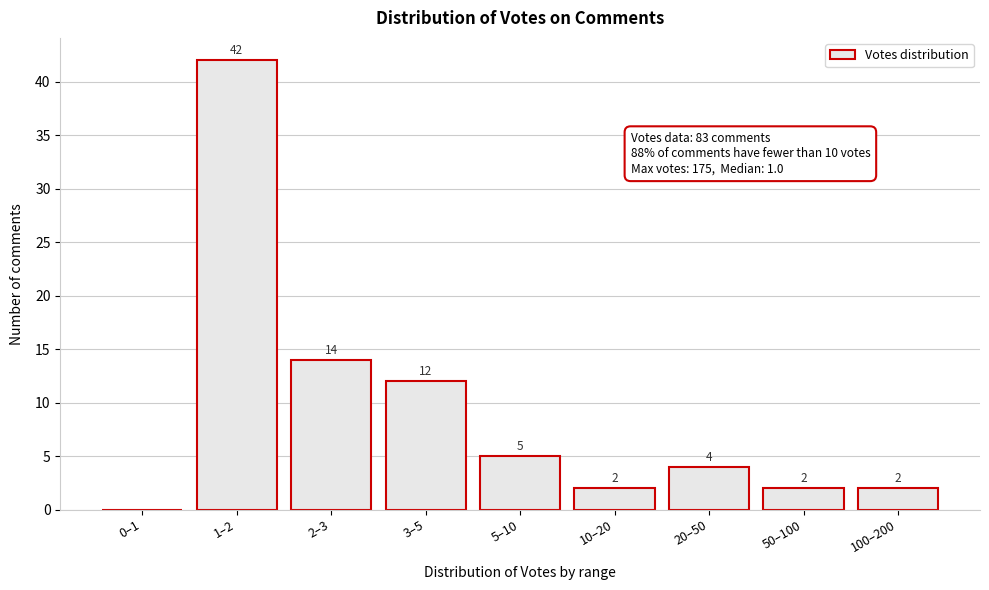

Reading right to left, transcribe all the data shown in this chart.

100–200=2	50–100=2	20–50=4	10–20=2	5–10=5	3–5=12	2–3=14	1–2=42	0–1=0